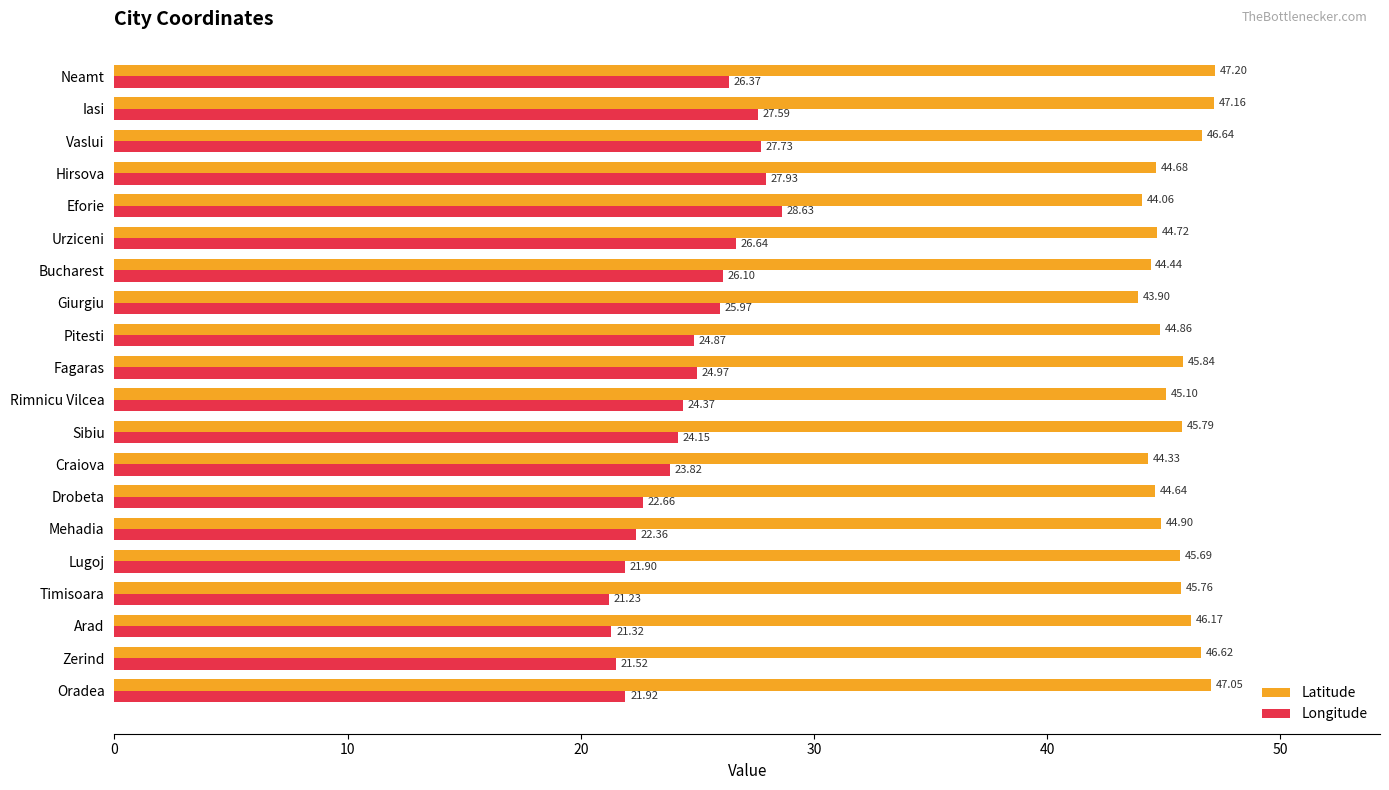

What is the difference between the maximum and second lowest values in the Longitude series?

7.3